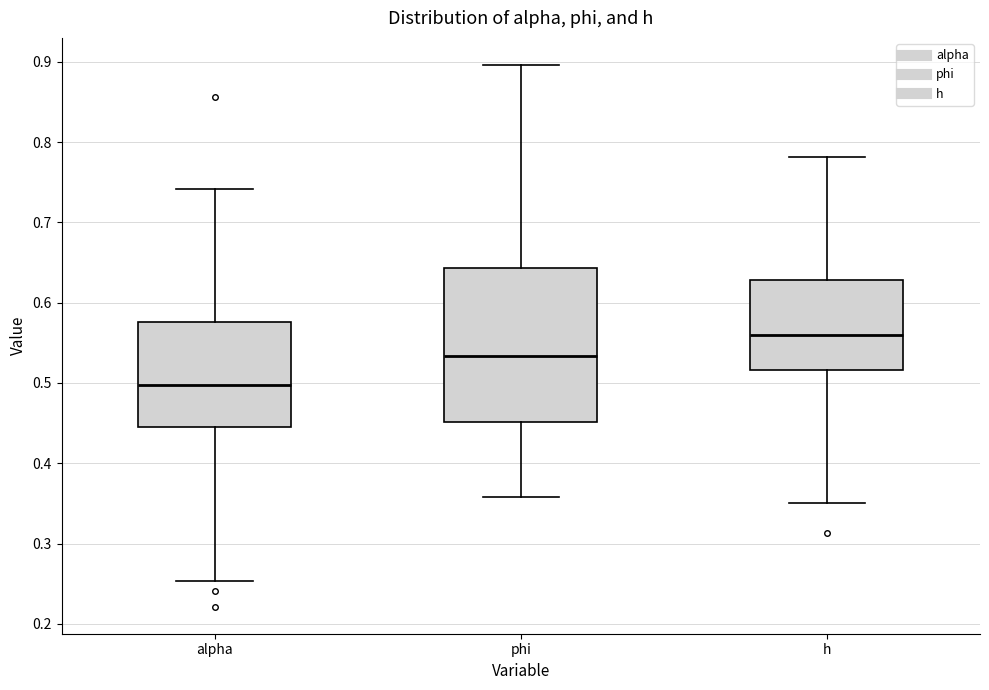

Reading left to right, transcribe this box plot: for each box, give where its median line is, the range the box spans, and where its two whiskers end, as read against the y-axis. The values are not printed on the chart, so give them approximately, as read against the axis.

alpha: median 0.50, box 0.44 to 0.58, whiskers 0.25 to 0.74
phi: median 0.53, box 0.45 to 0.64, whiskers 0.36 to 0.90
h: median 0.56, box 0.52 to 0.63, whiskers 0.35 to 0.78